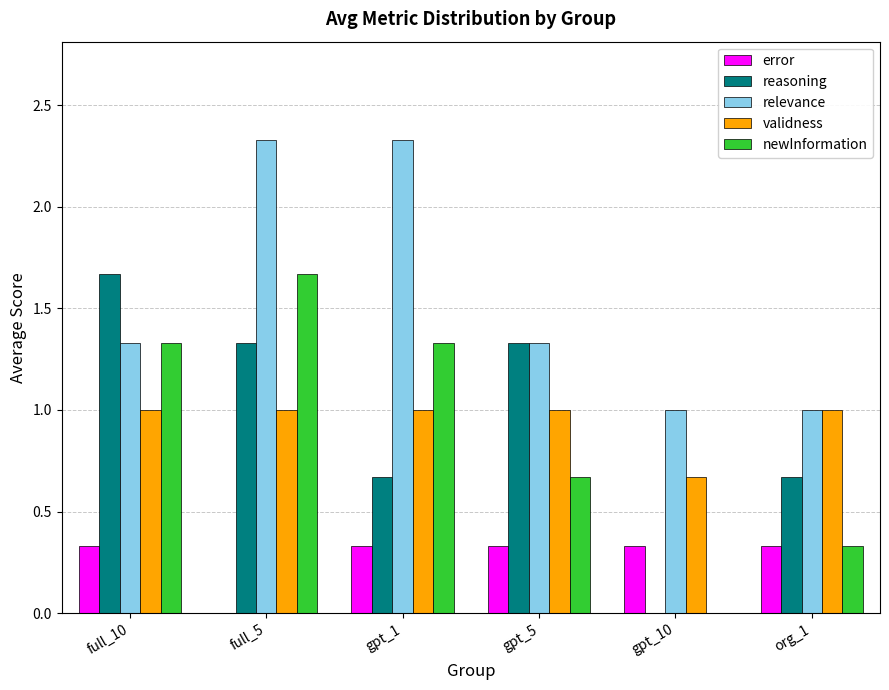

What is the total value across all series at gpt_1?

5.7